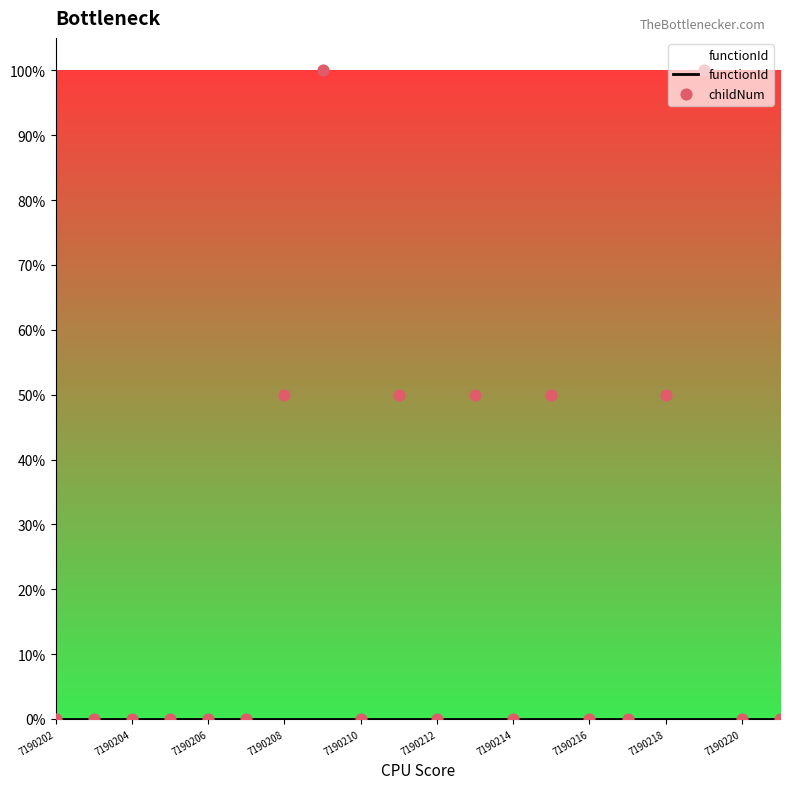

Which series contains the highest Y value?

childNum